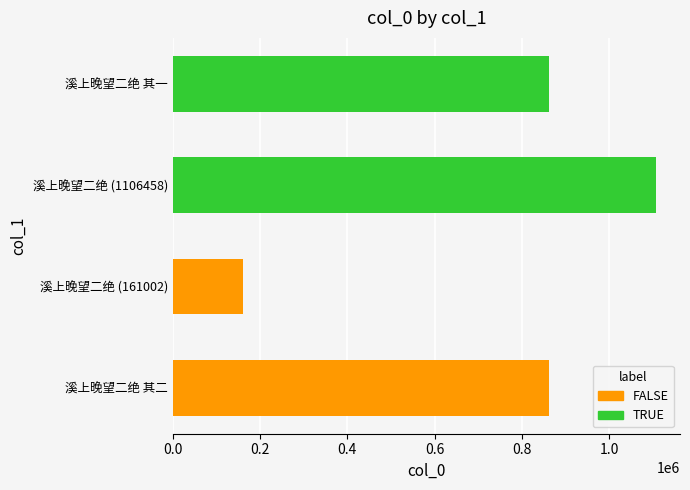

How many data points are less than 861178?

2